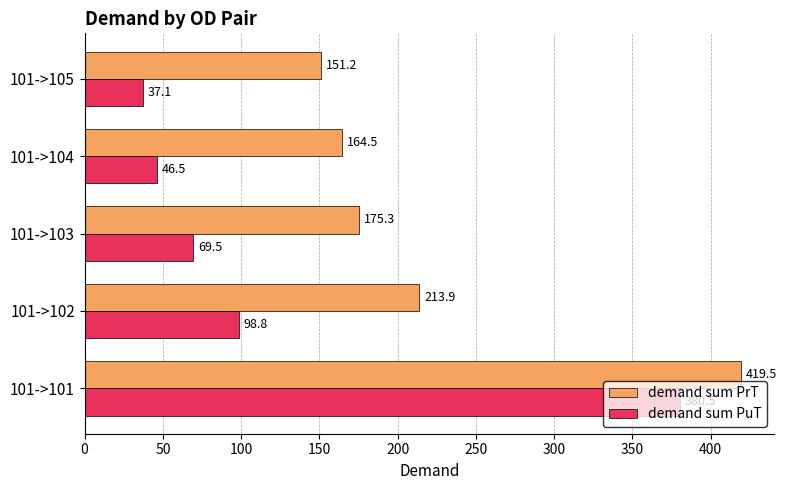

What are all the series names shown in the legend?

demand sum PrT, demand sum PuT